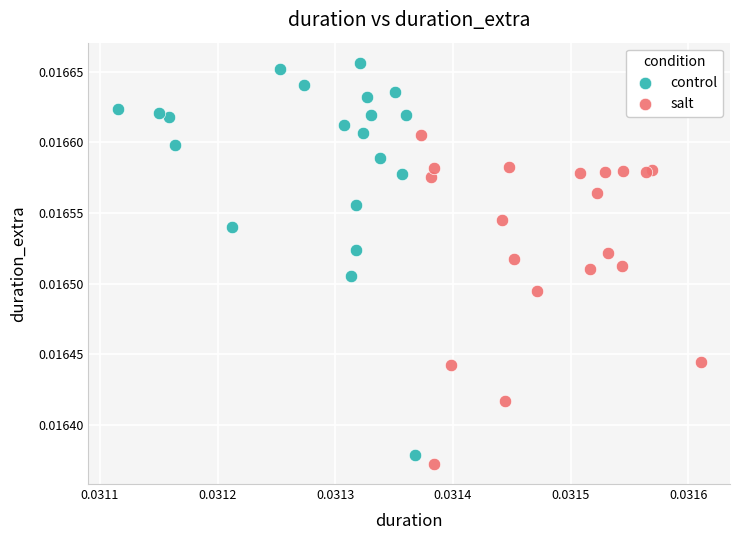

Which series contains the highest Y value?

control